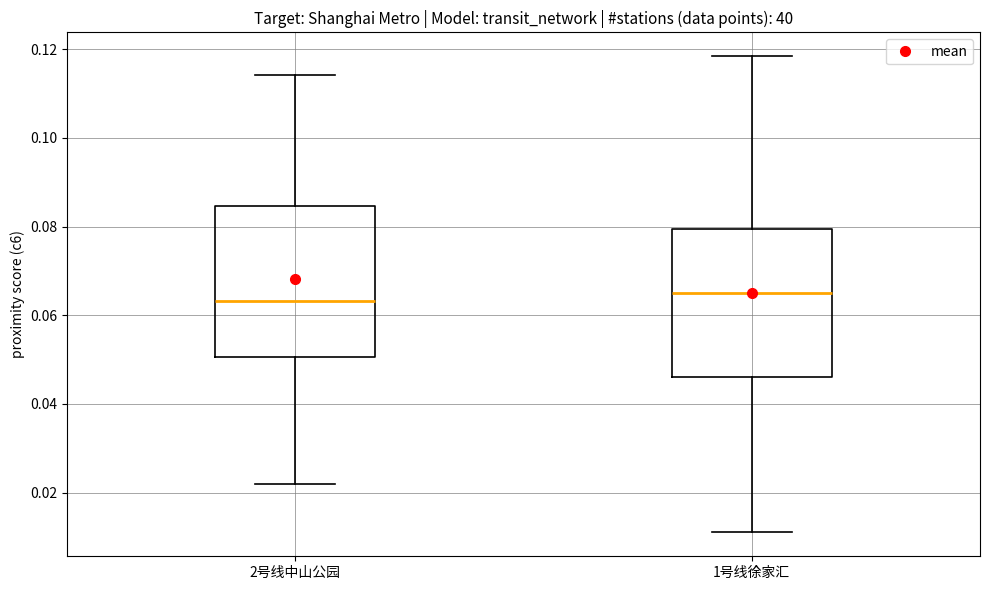

Reading left to right, transcribe this box plot: for each box, give where its median line is, the range the box spans, and where its two whiskers end, as read against the y-axis. The values are not printed on the chart, so give them approximately, as read against the axis.

2号线中山公园: median 0.064, box 0.050 to 0.084, whiskers 0.022 to 0.114
1号线徐家汇: median 0.064, box 0.046 to 0.080, whiskers 0.010 to 0.118